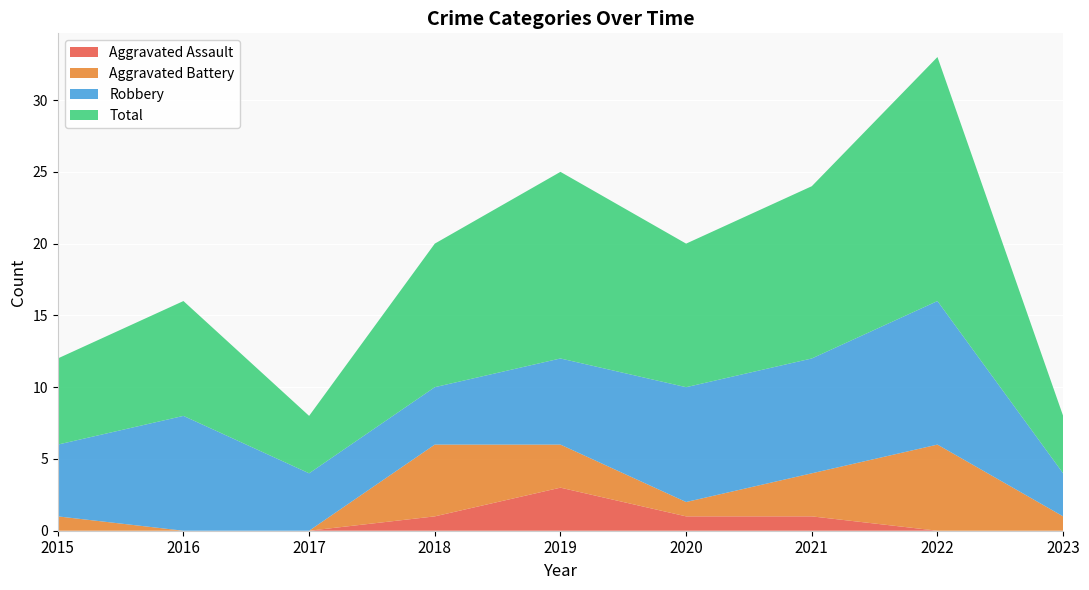

Reading left to right, list all the values displayed in this chart.

Aggravated Assault: 2015=0	2016=0	2017=0	2018=1	2019=3	2020=1	2021=1	2022=0	2023=0
Aggravated Battery: 2015=1	2016=0	2017=0	2018=5	2019=3	2020=1	2021=3	2022=6	2023=1
Robbery: 2015=5	2016=8	2017=4	2018=4	2019=6	2020=8	2021=8	2022=10	2023=3
Total: 2015=6	2016=8	2017=4	2018=10	2019=13	2020=10	2021=12	2022=17	2023=4